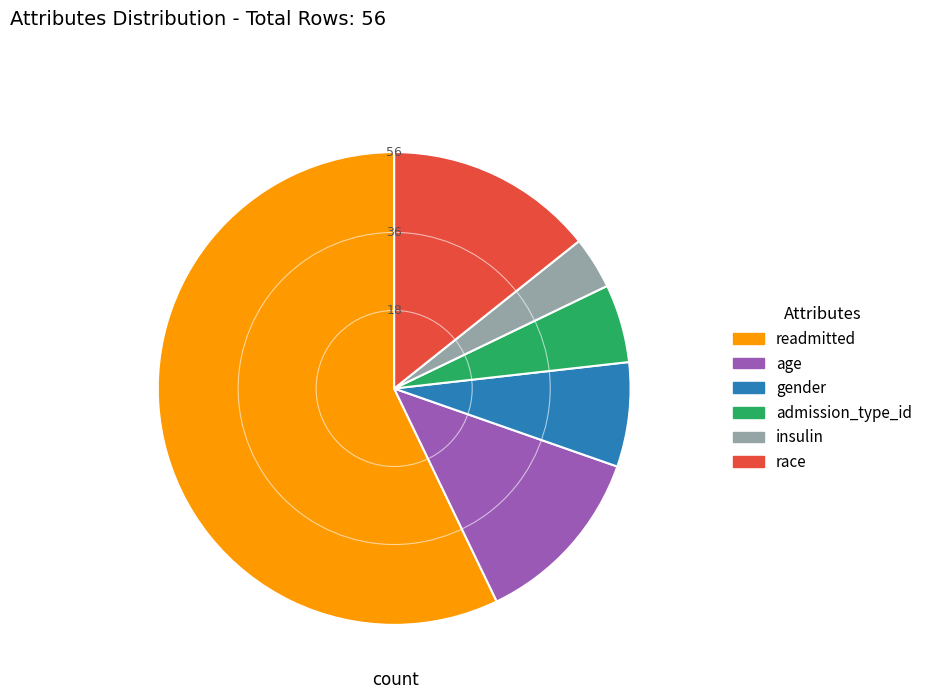

Rank the categories by value from highest to lowest.

readmitted, race, age, gender, admission_type_id, insulin